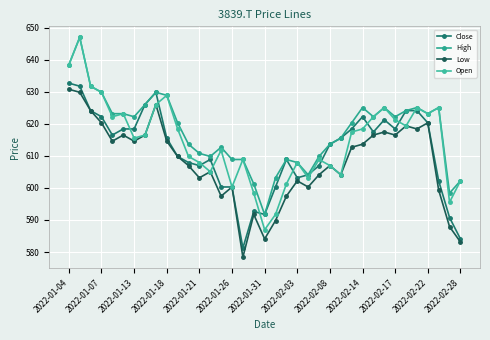

At which label does High reach its peak?

2022-01-07